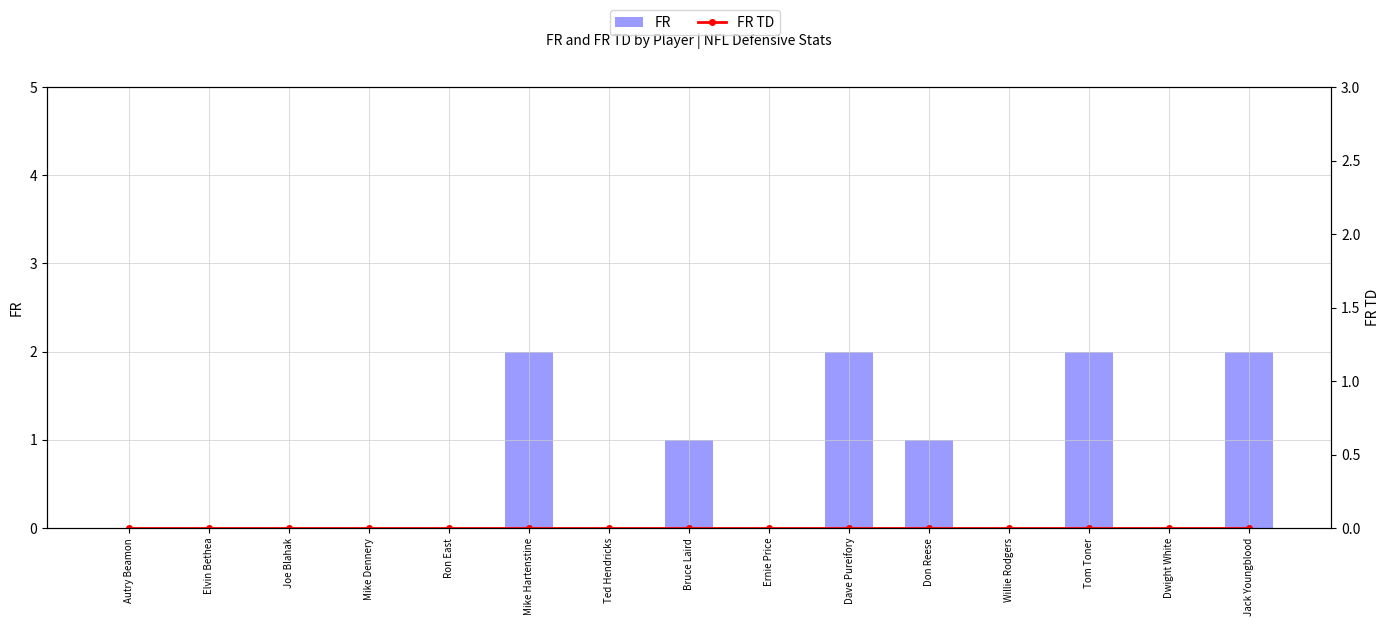

What is the sum of all FR values?

10